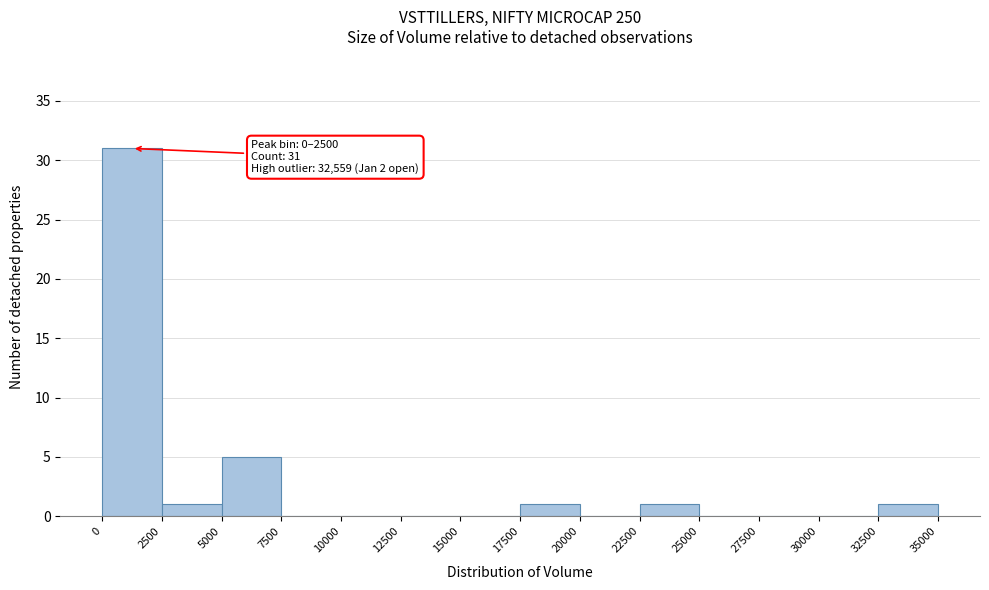

Over which range of the x-axis is the bar tallest?

0 to 2500